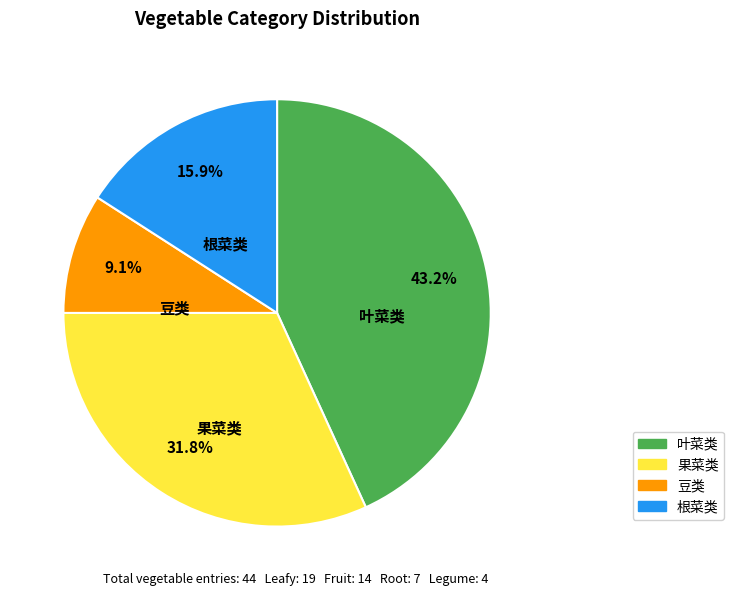

To the nearest percent, what percentage of the pie is 根菜类?

16%